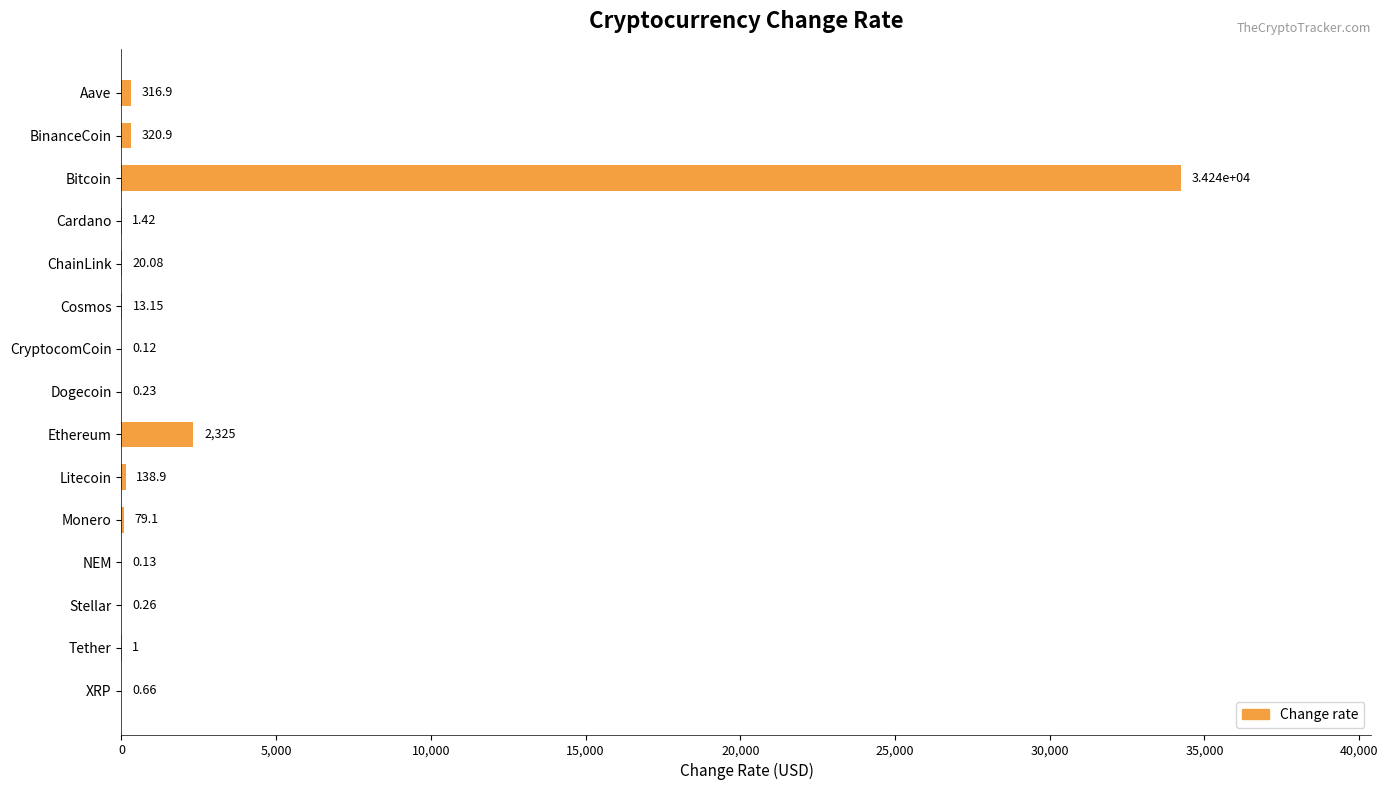

What is the sum of all values?

37452.8